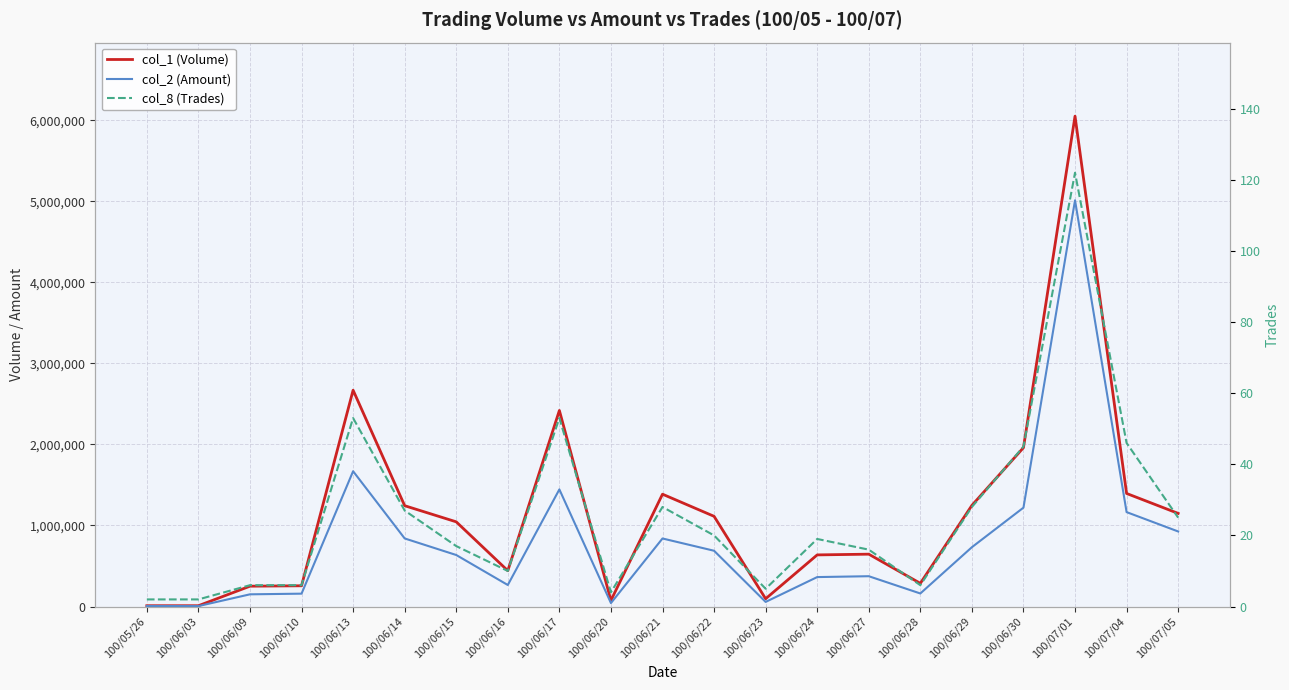

What is the sum of the col_8 (Trades) values at 100/06/28 and 100/06/10?

12